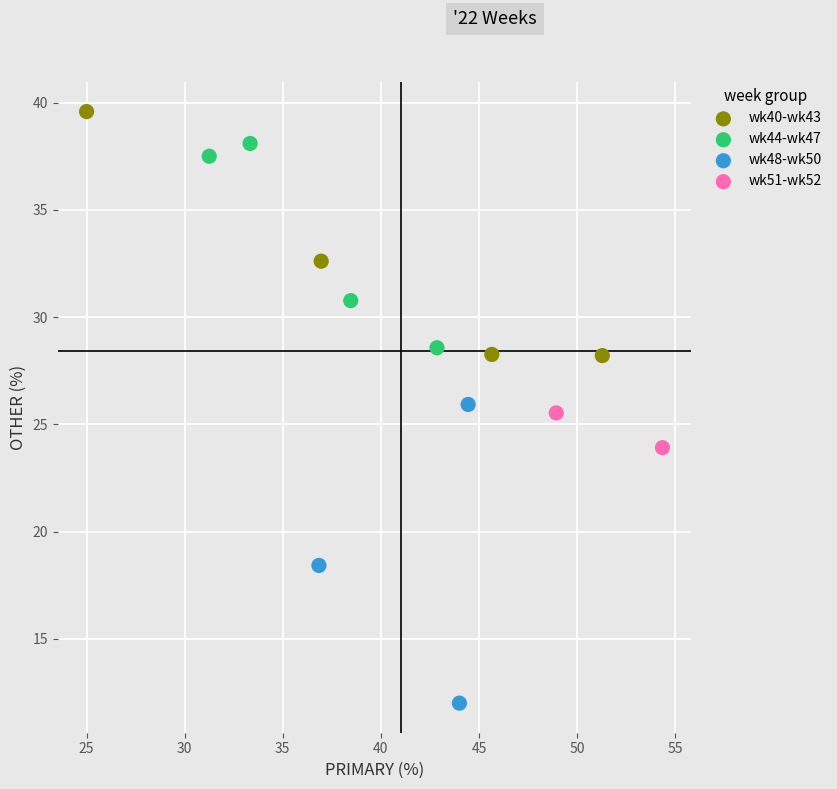

What are all the series names shown in the legend?

wk40-wk43, wk44-wk47, wk48-wk50, wk51-wk52